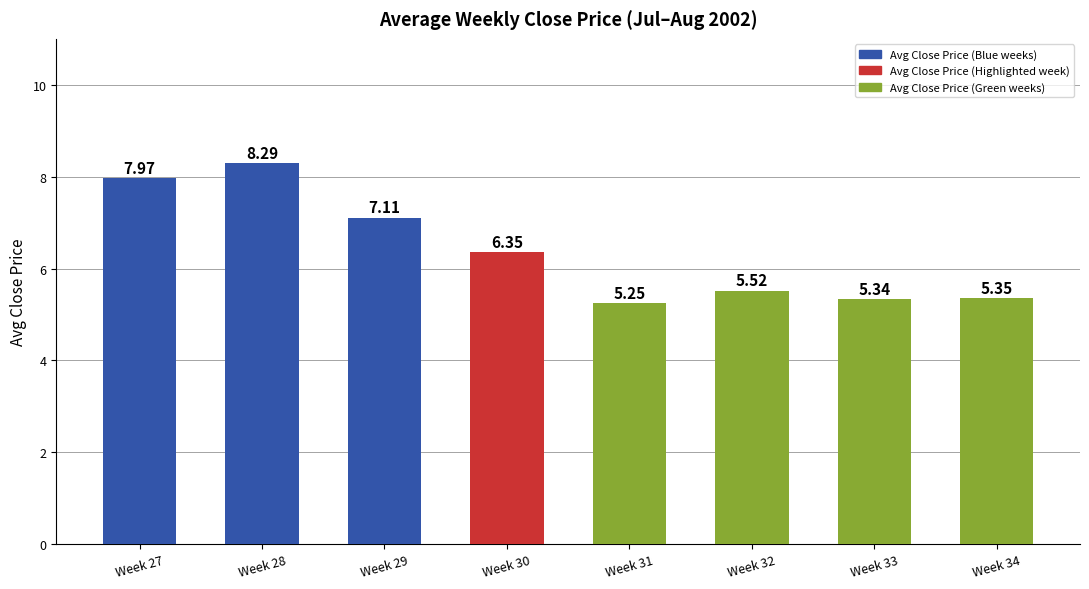

Where does the data first go above 6?

Week 27